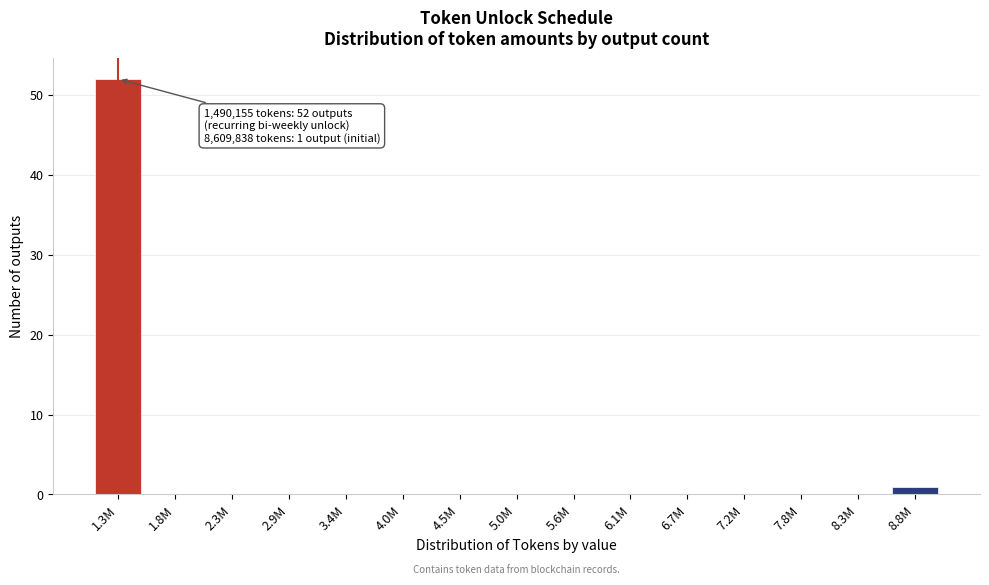

Reading left to right, what are all the values shown in this chart?

1.3M=52	1.8M=0	2.3M=0	2.9M=0	3.4M=0	4.0M=0	4.5M=0	5.0M=0	5.6M=0	6.1M=0	6.7M=0	7.2M=0	7.8M=0	8.3M=0	8.8M=1